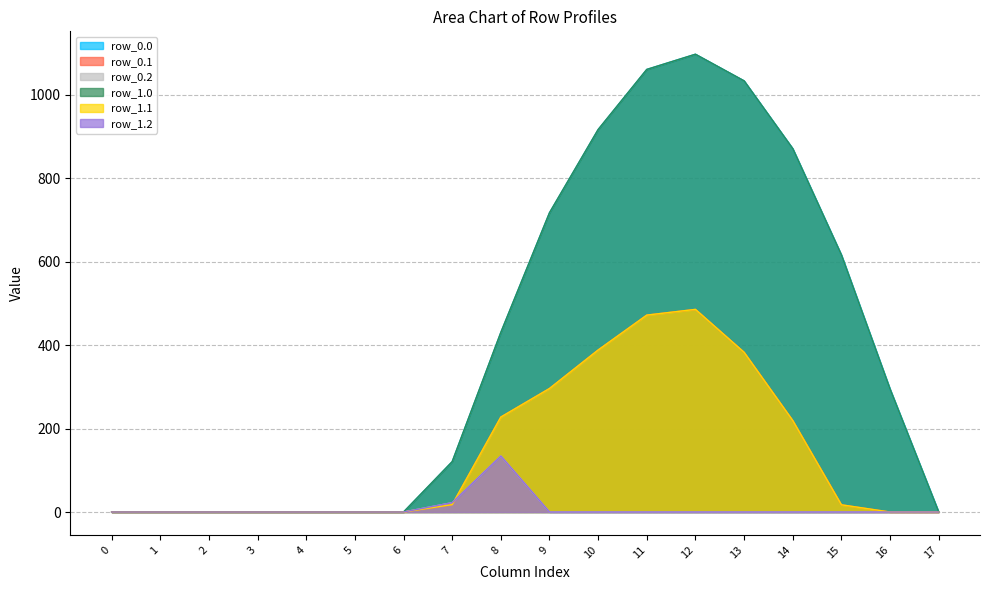

Reading left to right, transcribe all the data shown in this chart.

row_0.0: 0.0	0.0	0.0	0.0	0.0	0.0	0.0	120.6	430.3	716.9	916.2	1060.3	1096.7	1032.9	870.6	615.9	294.5	0.0
row_0.1: 0.0	0.0	0.0	0.0	0.0	0.0	0.0	17.7	227.5	295.9	388.1	471.7	485.4	382.7	219.2	17.3	0.0	0.0
row_0.2: 0.0	0.0	0.0	0.0	0.0	0.0	0.0	22.3	134.2	0.0	0.0	0.0	0.0	0.0	0.0	0.0	0.0	0.0
row_1.0: 0.0	0.0	0.0	0.0	0.0	0.0	0.0	120.6	430.3	716.9	916.2	1060.3	1096.7	1032.9	870.6	615.9	294.5	0.0
row_1.1: 0.0	0.0	0.0	0.0	0.0	0.0	0.0	17.7	227.5	295.9	388.1	471.7	485.4	382.7	219.2	17.3	0.0	0.0
row_1.2: 0.0	0.0	0.0	0.0	0.0	0.0	0.0	22.3	134.2	0.0	0.0	0.0	0.0	0.0	0.0	0.0	0.0	0.0